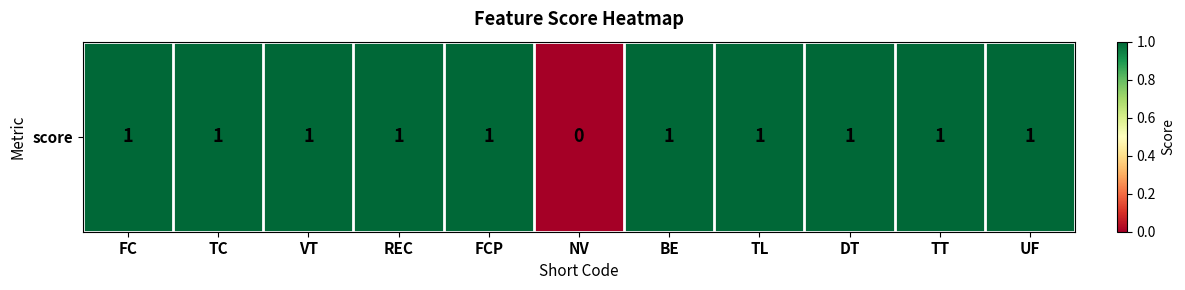

At which label is the value closest to 0?

NV